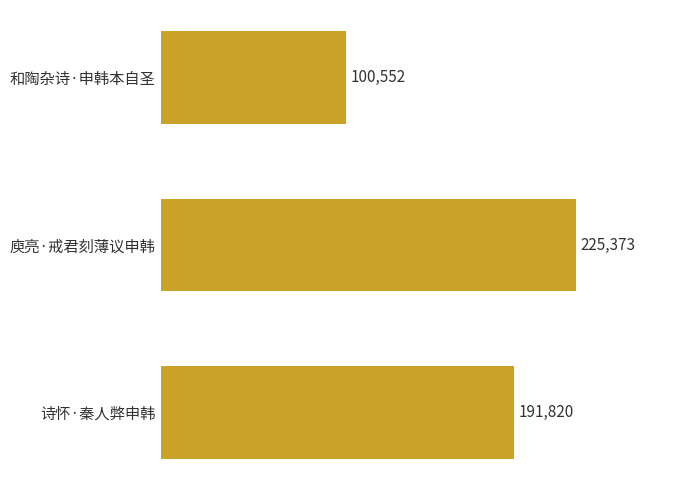

What is the minimum value shown in the chart?

100552